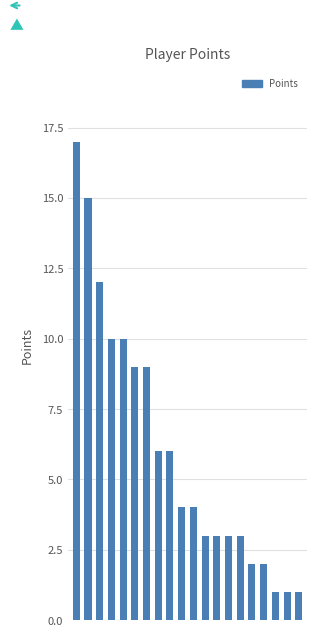

What is the difference between the maximum and second lowest values?

16